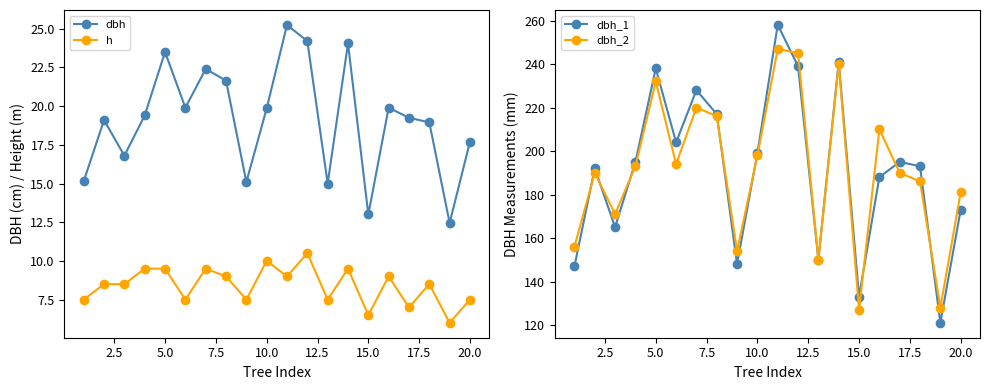

True or false: dbh_2 has more than 0 interior local peaks.

True